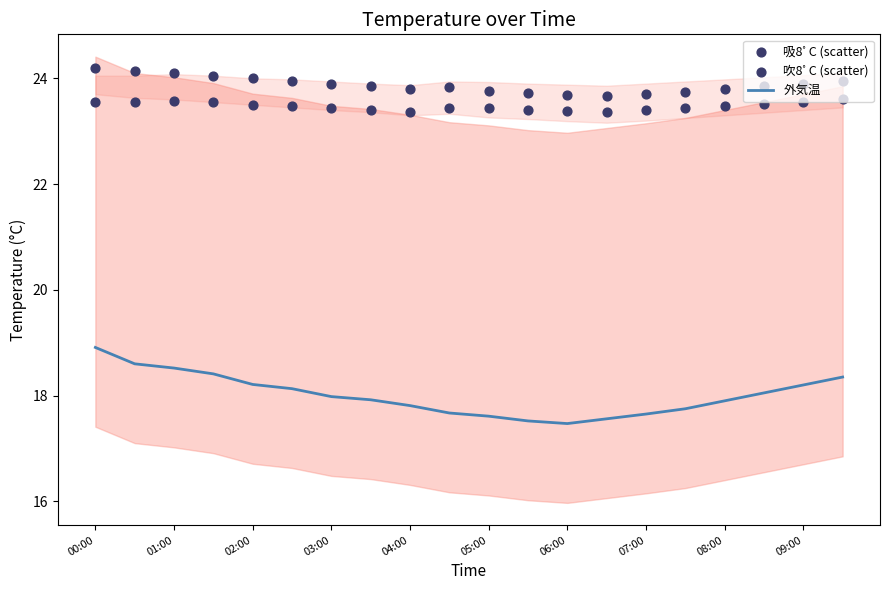

Is it true that 外気温 equals 12.3 at 03:00?

False